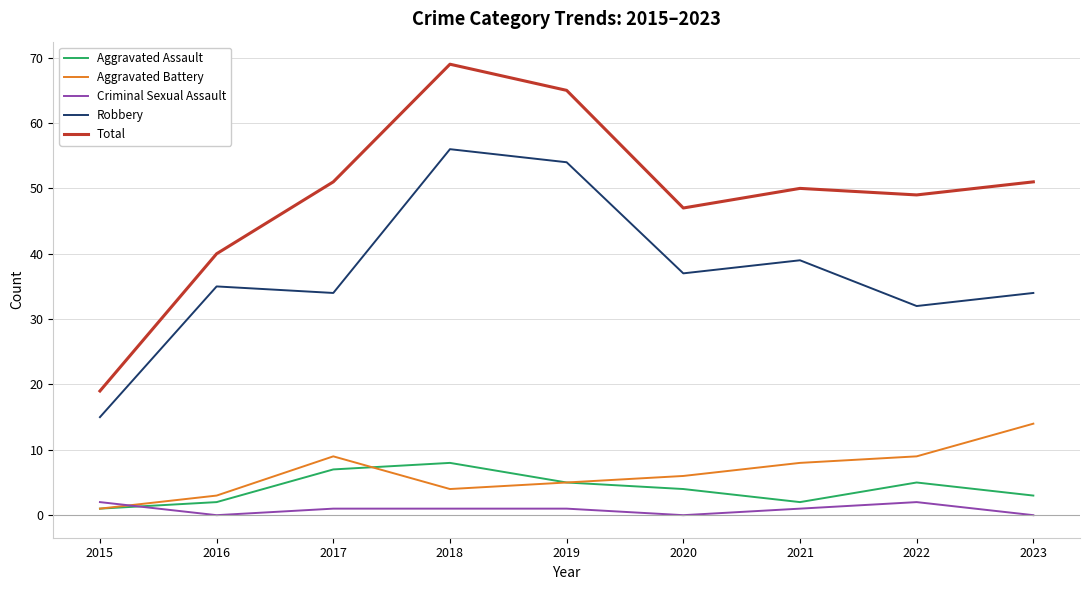

Reading right to left, what are all the values shown in this chart?

Aggravated Assault: 2023=3	2022=5	2021=2	2020=4	2019=5	2018=8	2017=7	2016=2	2015=1
Aggravated Battery: 2023=14	2022=9	2021=8	2020=6	2019=5	2018=4	2017=9	2016=3	2015=1
Criminal Sexual Assault: 2023=0	2022=2	2021=1	2020=0	2019=1	2018=1	2017=1	2016=0	2015=2
Robbery: 2023=34	2022=32	2021=39	2020=37	2019=54	2018=56	2017=34	2016=35	2015=15
Total: 2023=51	2022=49	2021=50	2020=47	2019=65	2018=69	2017=51	2016=40	2015=19